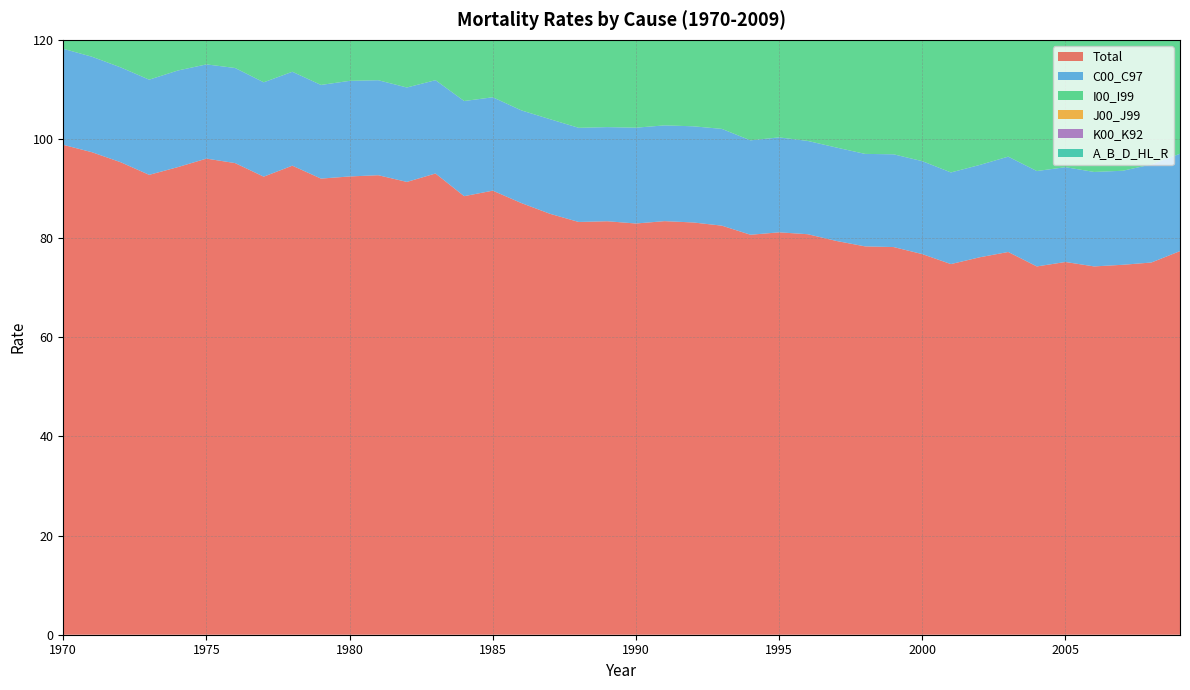

Reading left to right, extract all data points from this chart.

Total: 1970=98.8	1971=97.3	1972=95.3	1973=92.8	1974=94.3	1975=96.0	1976=95.1	1977=92.4	1978=94.6	1979=92.0	1980=92.4	1981=92.7	1982=91.3	1983=93.0	1984=88.5	1985=89.6	1986=87.1	1987=84.9	1988=83.3	1989=83.4	1990=83.0	1991=83.4	1992=83.2	1993=82.5	1994=80.7	1995=81.2	1996=80.8	1997=79.4	1998=78.3	1999=78.2	2000=76.8	2001=74.8	2002=76.1	2003=77.2	2004=74.3	2005=75.2	2006=74.3	2007=74.6	2008=75.1	2009=77.4
C00_C97: 1970=19.4	1971=19.3	1972=19.1	1973=19.2	1974=19.5	1975=19.0	1976=19.2	1977=19.0	1978=18.9	1979=18.9	1980=19.3	1981=19.2	1982=19.0	1983=18.8	1984=19.2	1985=18.8	1986=18.7	1987=19.1	1988=19.0	1989=19.0	1990=19.3	1991=19.3	1992=19.4	1993=19.5	1994=19.0	1995=19.2	1996=18.8	1997=18.8	1998=18.7	1999=18.7	2000=18.7	2001=18.5	2002=18.6	2003=19.2	2004=19.2	2005=19.1	2006=19.1	2007=19.0	2008=19.8	2009=19.6
I00_I99: 1970=46.7	1971=47.2	1972=46.9	1973=45.1	1974=46.6	1975=47.9	1976=48.6	1977=47.4	1978=49.4	1979=47.5	1980=49.0	1981=49.0	1982=48.3	1983=50.1	1984=46.9	1985=47.9	1986=46.7	1987=44.9	1988=44.2	1989=43.7	1990=42.6	1991=44.0	1992=43.8	1993=43.5	1994=42.7	1995=43.4	1996=43.8	1997=43.0	1998=42.5	1999=42.1	2000=40.1	2001=38.4	2002=36.9	2003=34.9	2004=32.5	2005=32.6	2006=32.5	2007=32.9	2008=32.3	2009=33.2
J00_J99: 1970=8.2	1971=6.1	1972=5.1	1973=5.5	1974=5.3	1975=6.7	1976=6.2	1977=4.7	1978=5.4	1979=4.5	1980=4.7	1981=5.0	1982=4.7	1983=5.1	1984=4.3	1985=4.9	1986=4.4	1987=4.1	1988=3.7	1989=4.0	1990=4.2	1991=3.9	1992=3.9	1993=3.9	1994=3.5	1995=3.4	1996=3.5	1997=3.6	1998=3.6	1999=4.0	2000=4.1	2001=3.9	2002=4.1	2003=5.1	2004=4.5	2005=4.7	2006=4.4	2007=4.6	2008=4.1	2009=4.2
K00_K92: 1970=6.0	1971=6.0	1972=5.8	1973=5.7	1974=6.0	1975=5.9	1976=5.5	1977=5.7	1978=5.4	1979=5.4	1980=5.2	1981=5.0	1982=4.9	1983=4.9	1984=4.7	1985=4.5	1986=4.3	1987=4.2	1988=4.0	1989=4.2	1990=4.1	1991=4.1	1992=4.2	1993=4.1	1994=4.0	1995=3.8	1996=3.7	1997=3.5	1998=3.5	1999=3.3	2000=3.5	2001=3.3	2002=3.6	2003=3.6	2004=3.3	2005=3.4	2006=3.1	2007=3.3	2008=3.0	2009=3.2
A_B_D_HL_R: 1970=10.9	1971=10.8	1972=10.4	1973=9.6	1974=9.3	1975=9.0	1976=8.6	1977=8.4	1978=8.3	1979=8.5	1980=7.4	1981=7.7	1982=7.5	1983=7.1	1984=6.7	1985=6.9	1986=6.8	1987=6.6	1988=6.4	1989=6.7	1990=7.1	1991=6.7	1992=6.8	1993=6.5	1994=6.4	1995=6.4	1996=6.2	1997=6.1	1998=5.9	1999=5.7	2000=6.0	2001=6.4	2002=8.6	2003=10.1	2004=10.6	2005=11.0	2006=11.0	2007=10.7	2008=11.6	2009=12.8